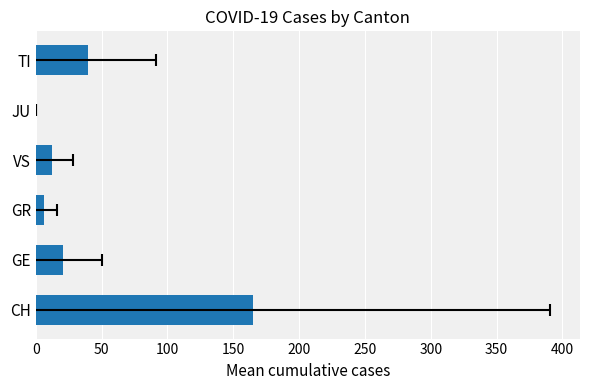

Reading left to right, list all the values displayed in this chart.

165.3	20.6	6.5	12.4	0.0	40.1